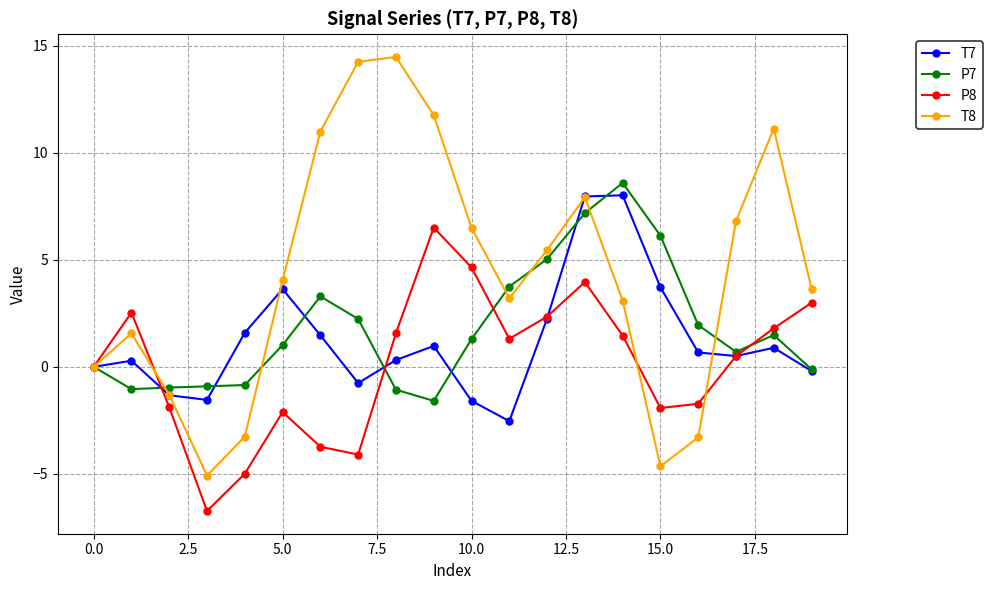

How many lines are shown in the chart?

4